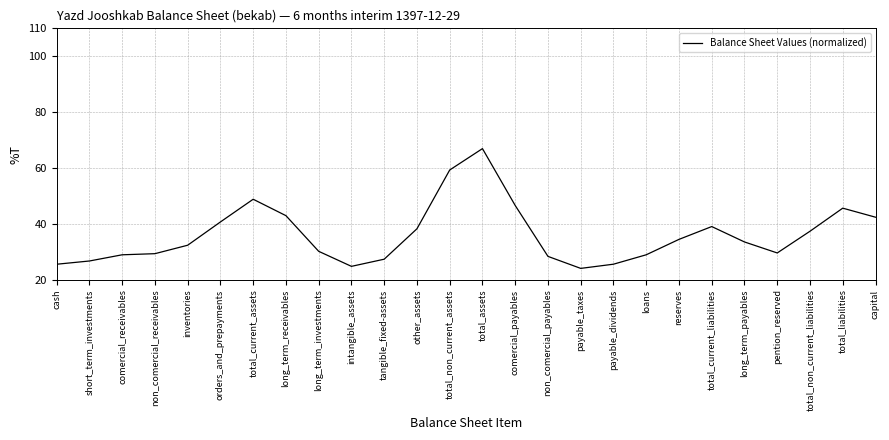

Between comercial_receivables and total_non_current_assets, which is larger?

total_non_current_assets